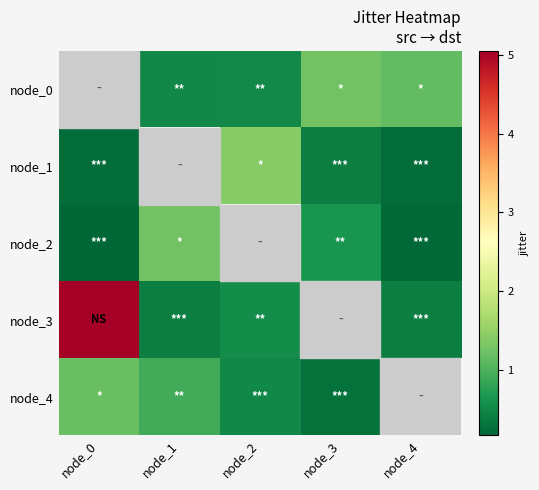

Between node_0 and node_3, which series saw the biggest shift?

row_4